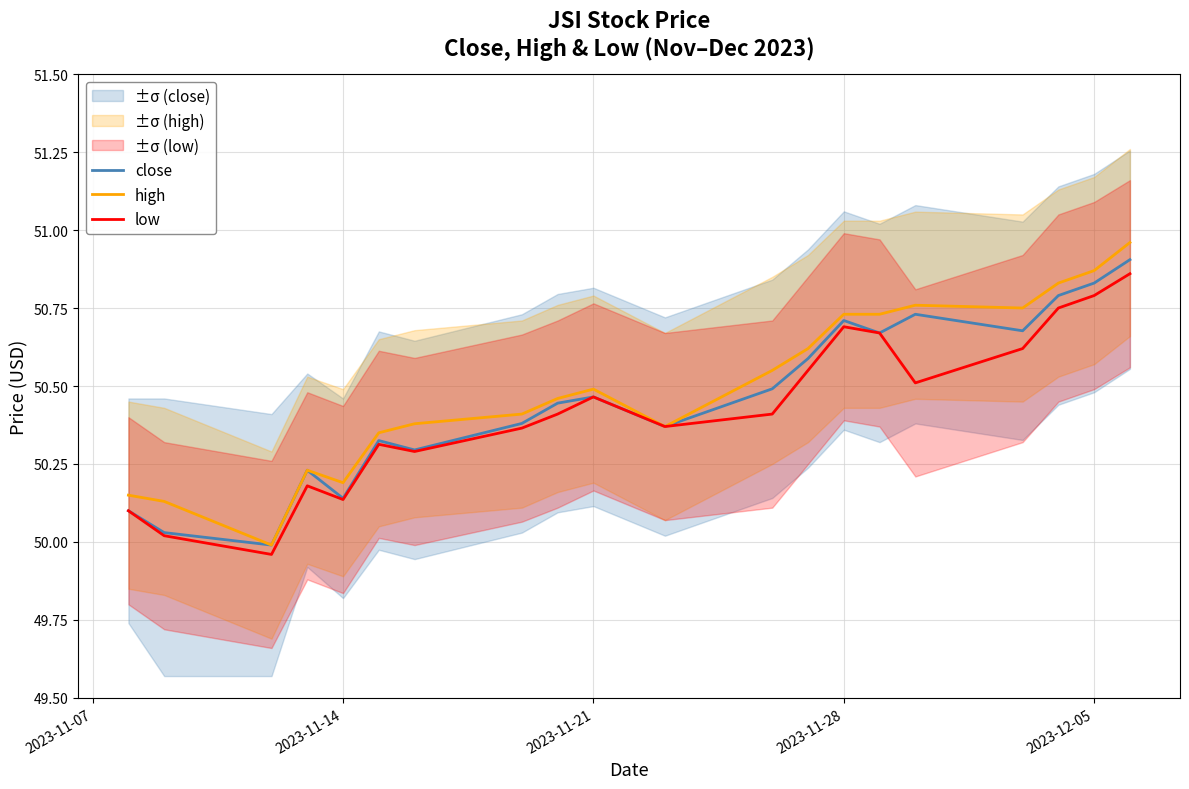

What is the difference between the second highest and minimum values in the close series?

0.8